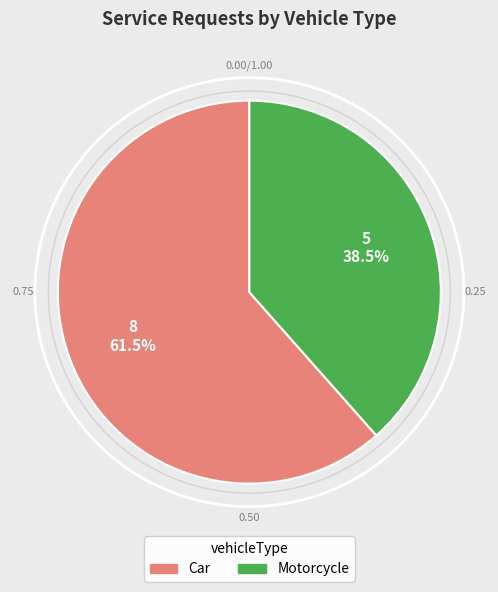

How much of the chart is everything except Car?

38.5%